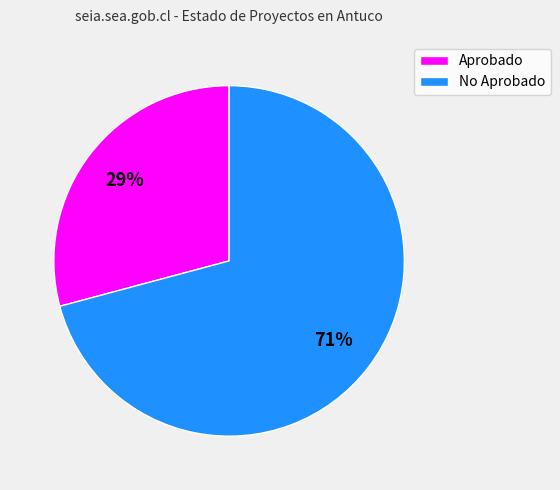

Which category has the smallest portion of the pie?

Aprobado